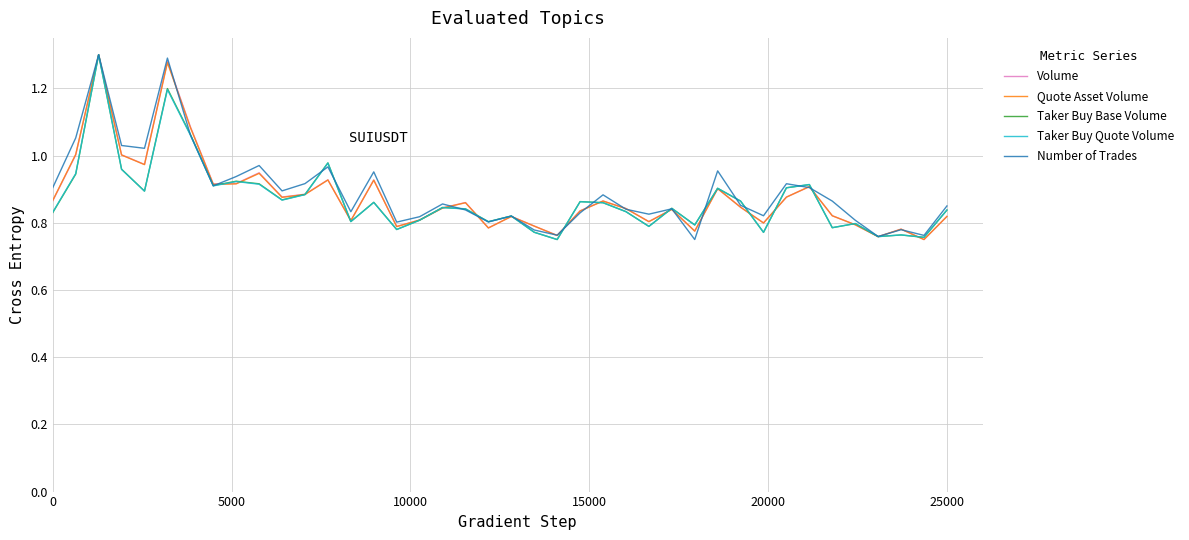

True or false: Taker Buy Base Volume has more than 2 interior local peaks.

True